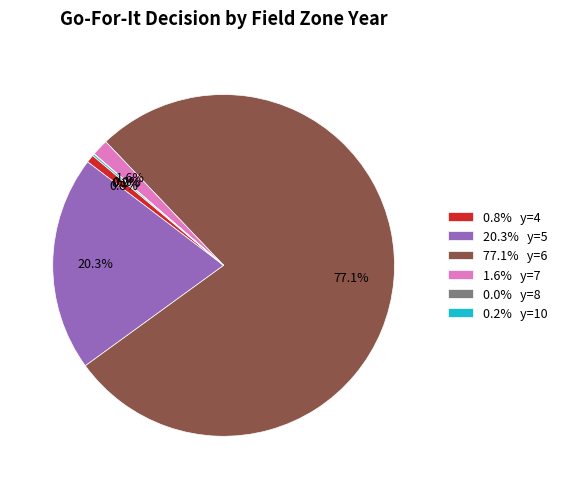

Is there a majority slice in this chart?

Yes